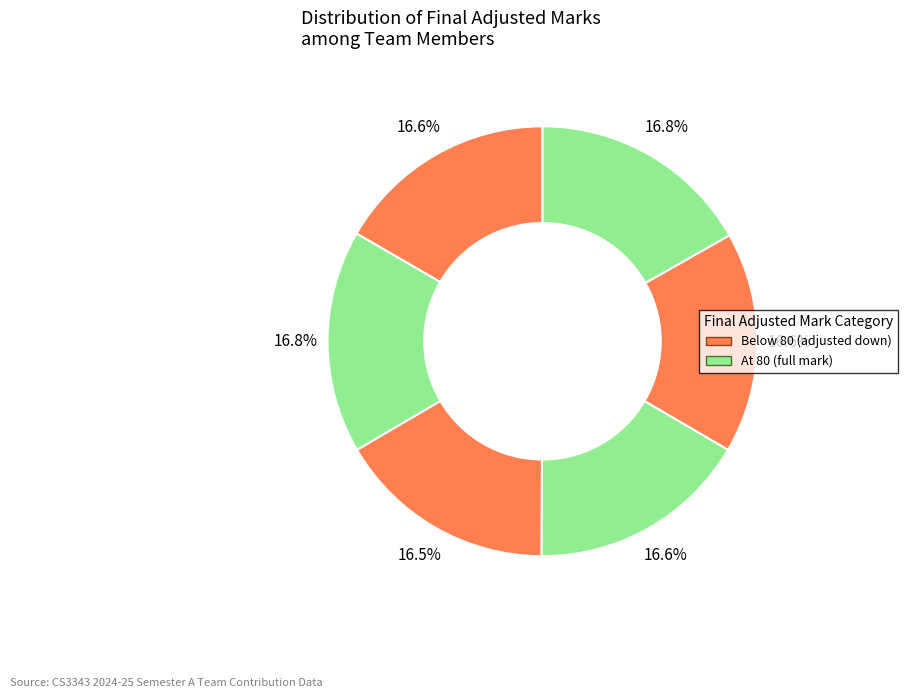

Count the number of slices in the pie.

6